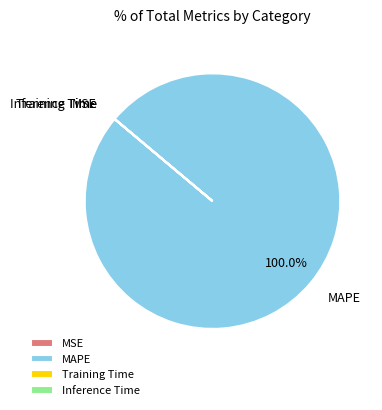

Which slice represents more than half of the pie?

MAPE